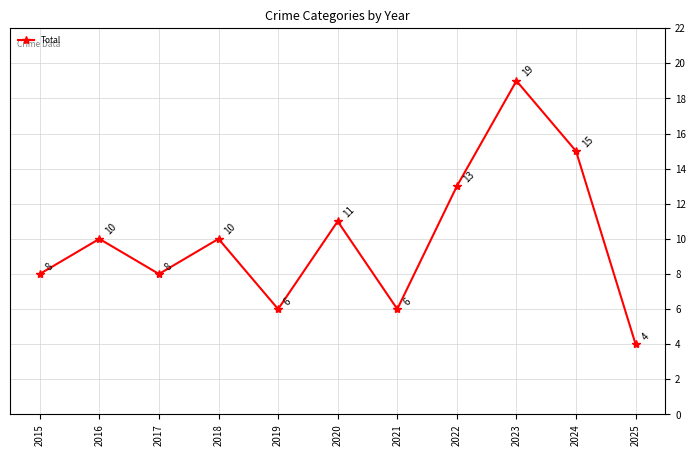

Reading left to right, transcribe all the data shown in this chart.

2015=8	2016=10	2017=8	2018=10	2019=6	2020=11	2021=6	2022=13	2023=19	2024=15	2025=4